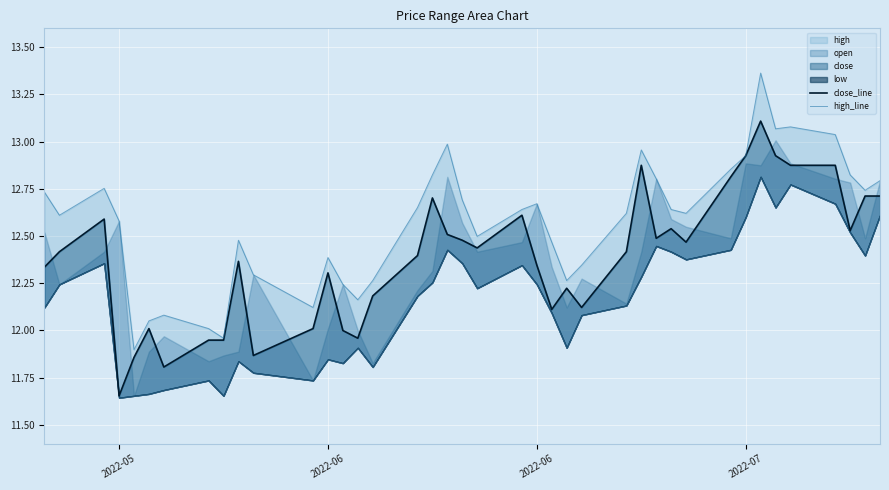

True or false: high_line and close_line cross at least once.

False